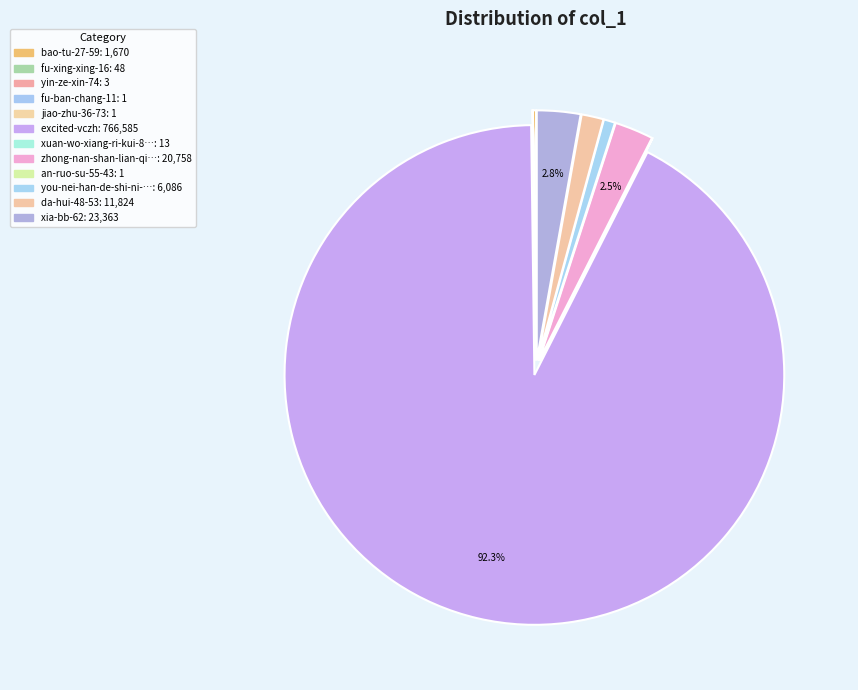

Which category accounts for the majority?

excited-vczh